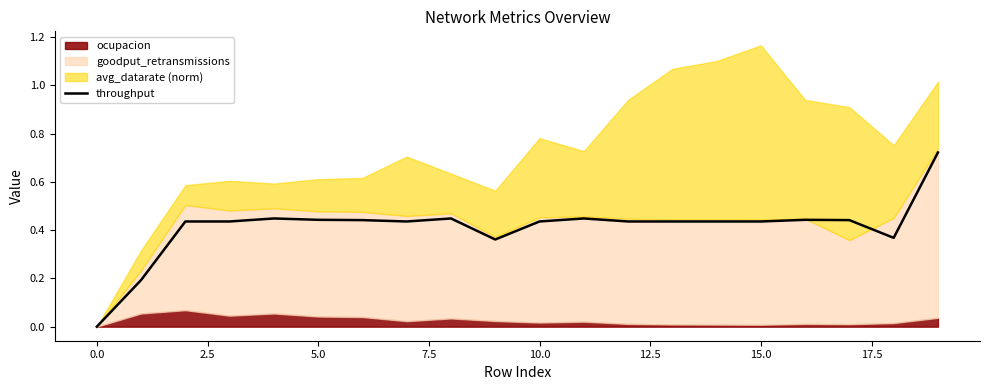

Is it true that throughput equals 0.0 at 0.0?

True